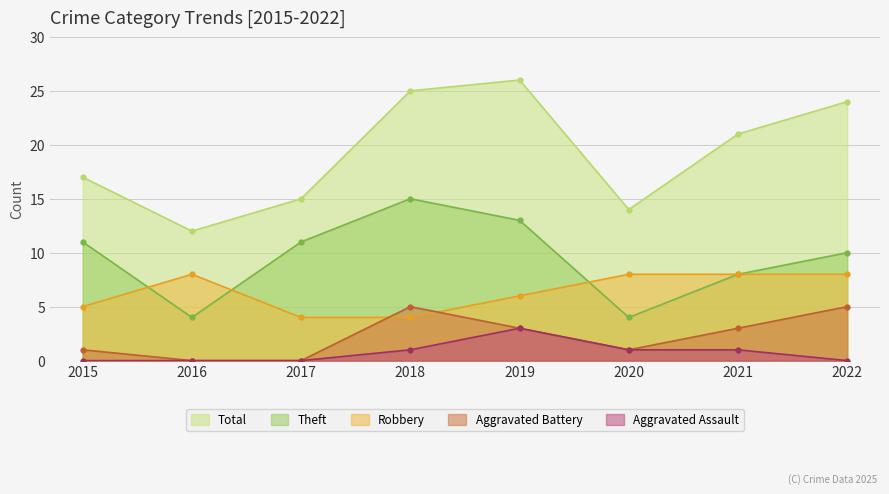

List the series in order of their peak value, highest first.

Total, Theft, Robbery, Aggravated Battery, Aggravated Assault